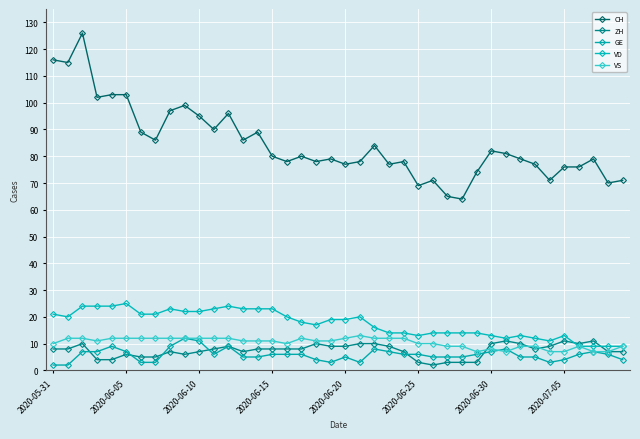

How many lines are shown in the chart?

5